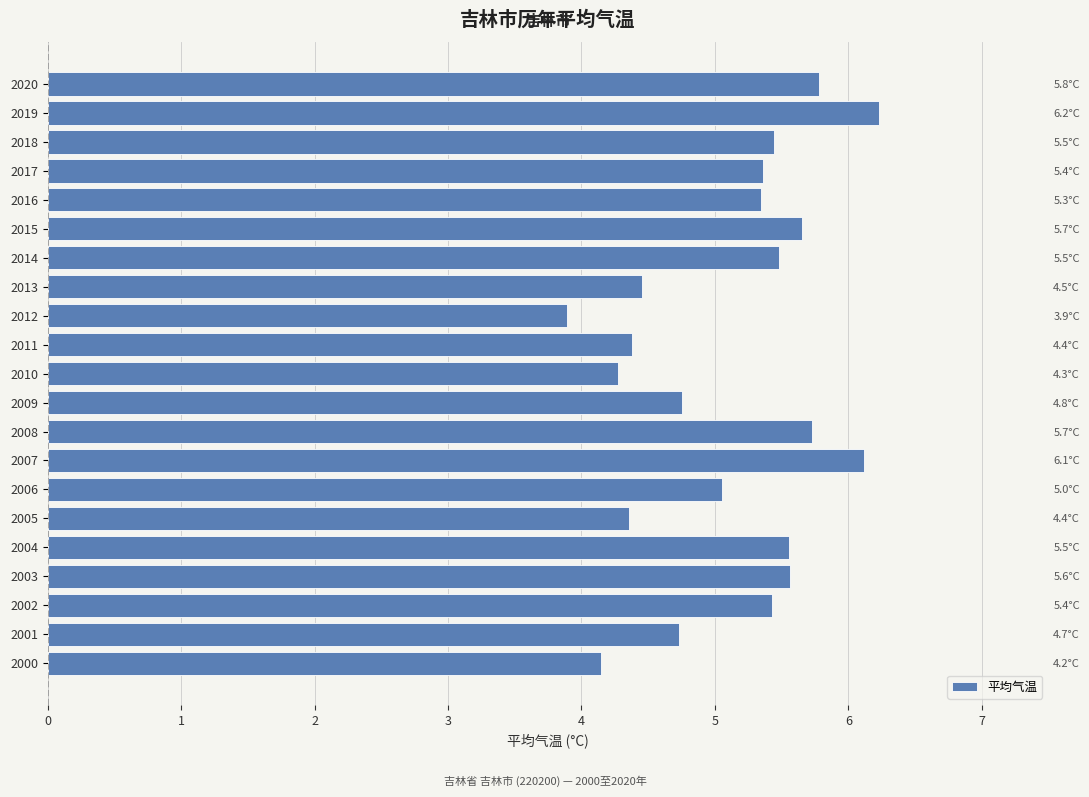

Which has a higher value, 11 or 4?

4